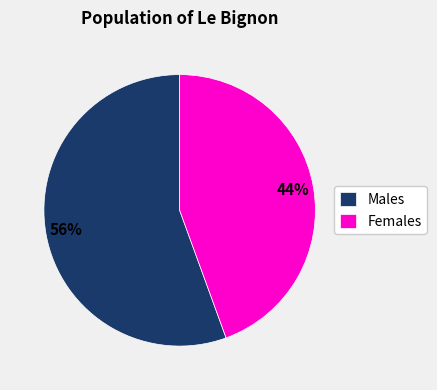

Combined, do Males and Females account for over 50%?

Yes